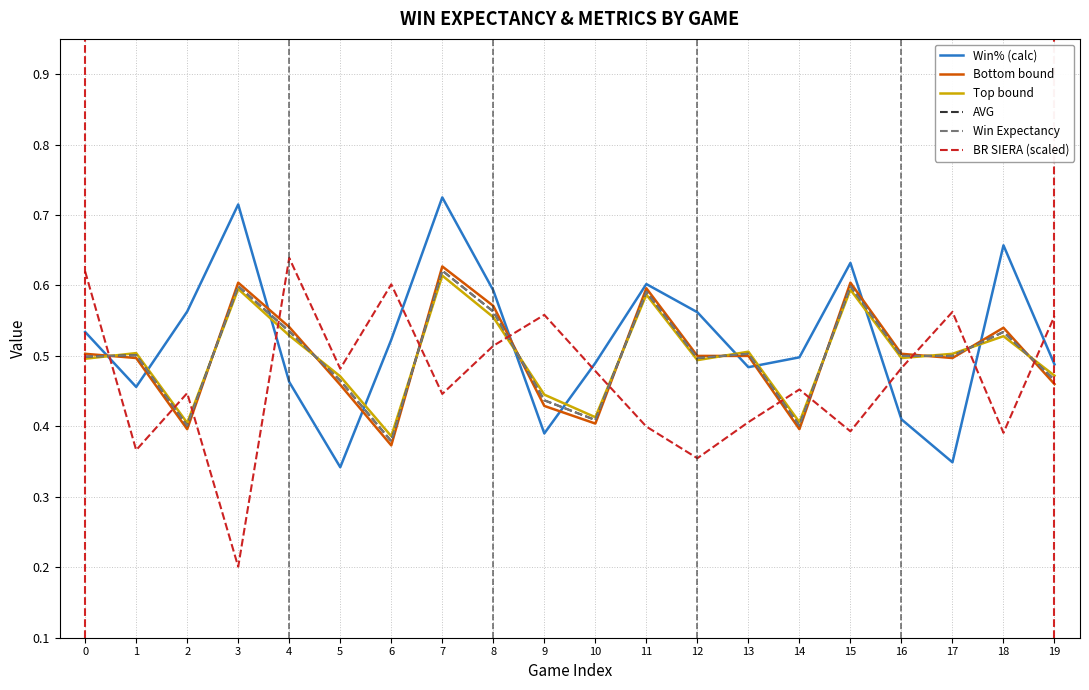

Where is BR SIERA (scaled) nearest to the value 0?

3